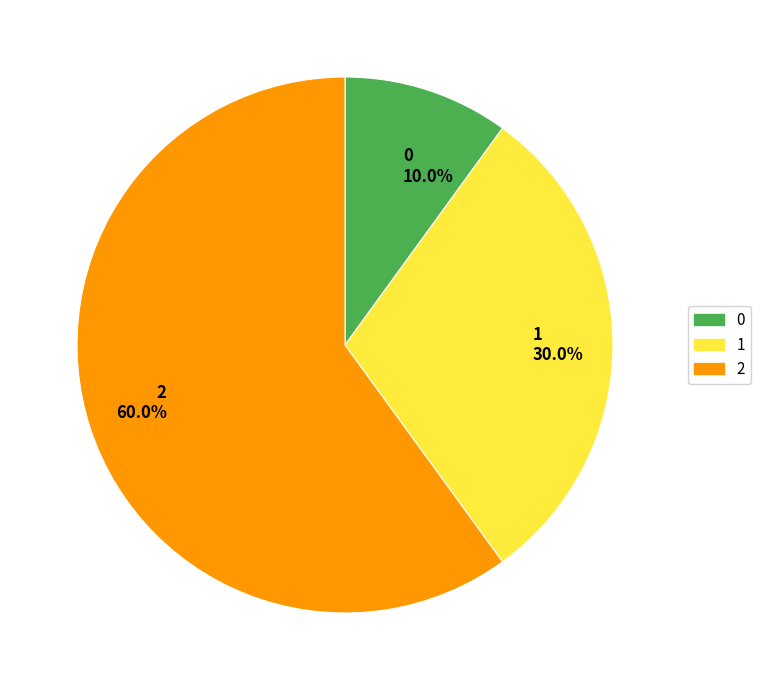

Count the number of slices in the pie.

3